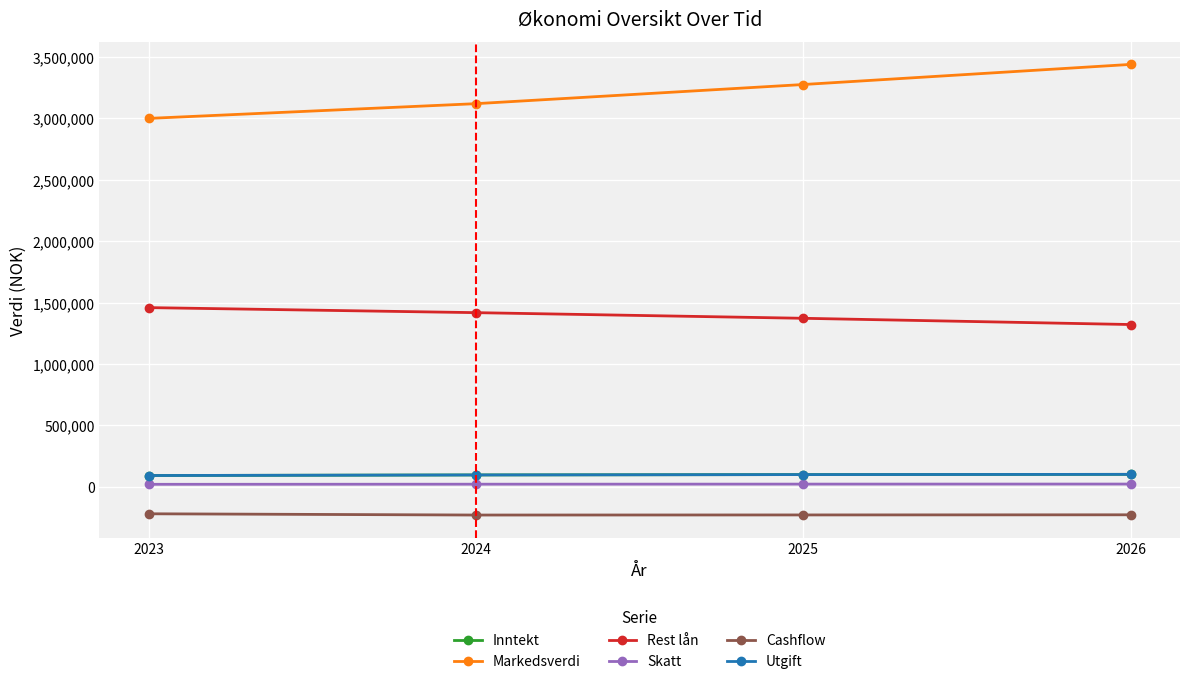

Which category has the lowest value across all series?

2024